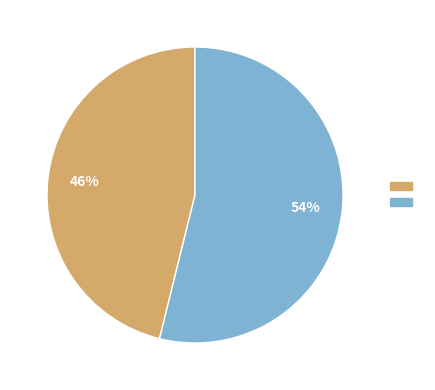

Is there any slice that represents more than half of the pie?

Yes